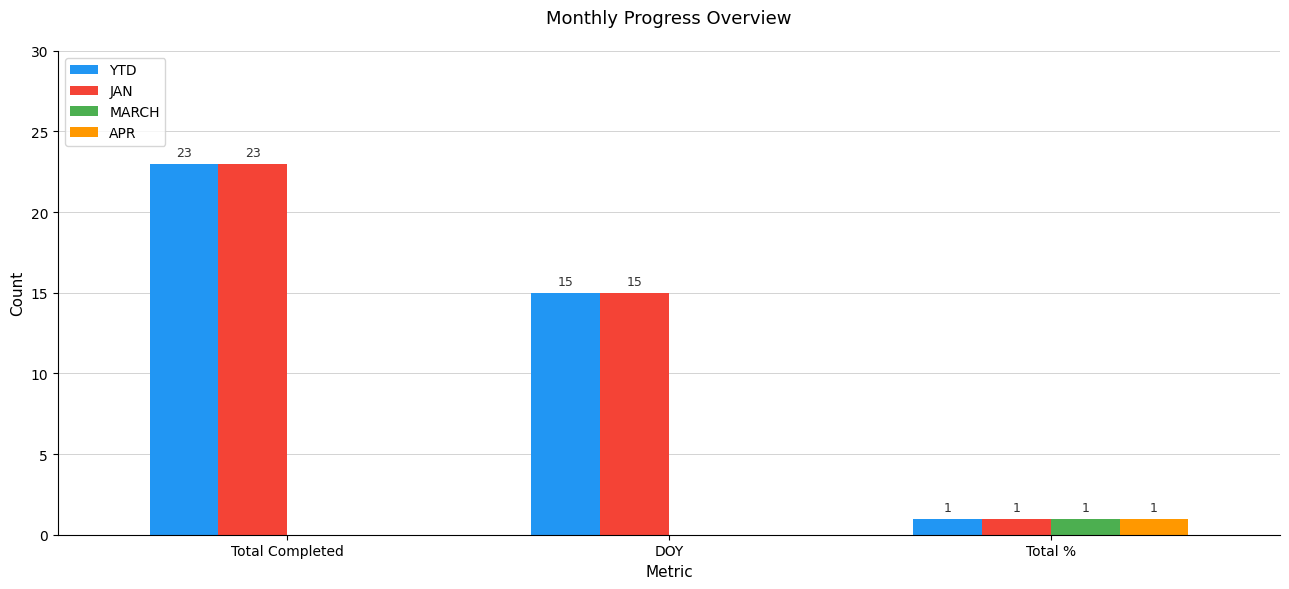

What is the sum of all MARCH values?

1